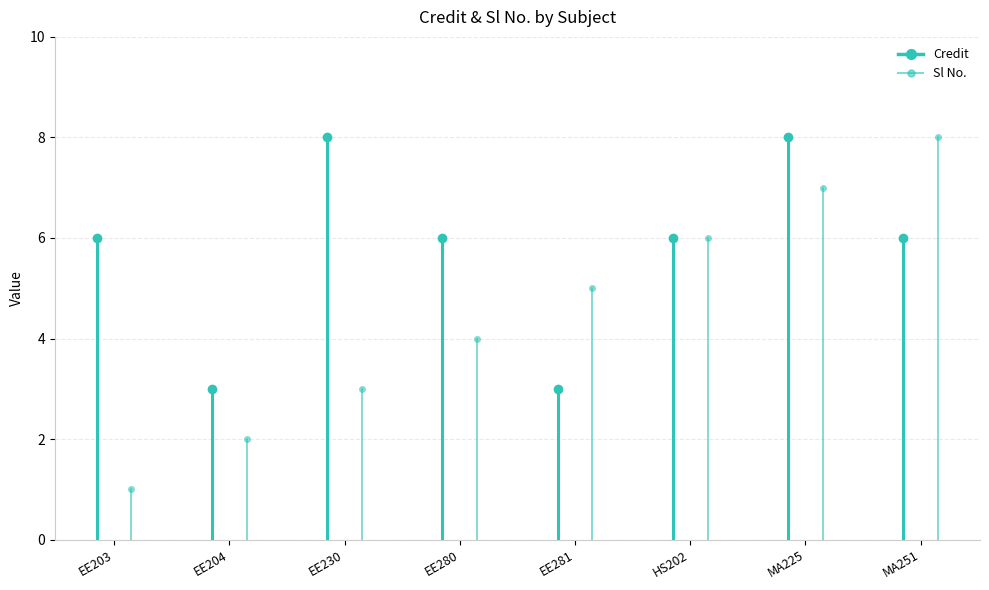

What are all the series names shown in the legend?

Credit, Sl No.